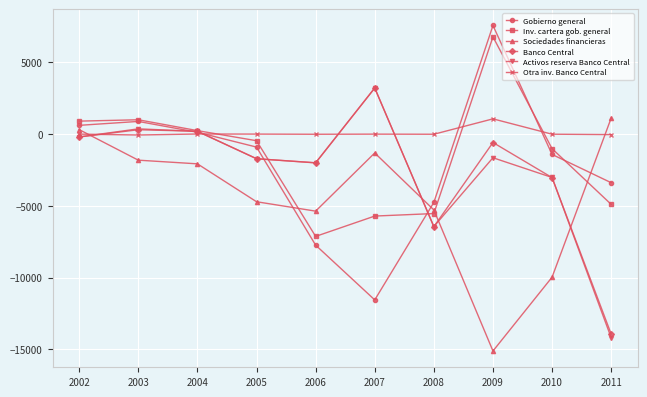

Which series has the largest total across all categories?

Otra inv. Banco Central